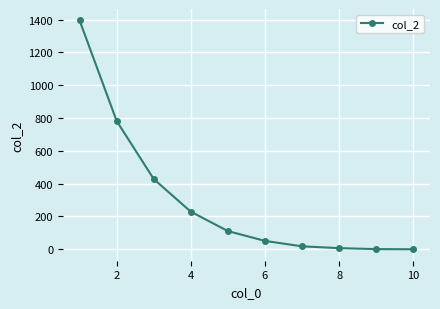

What is the difference between the maximum and minimum values?

1395